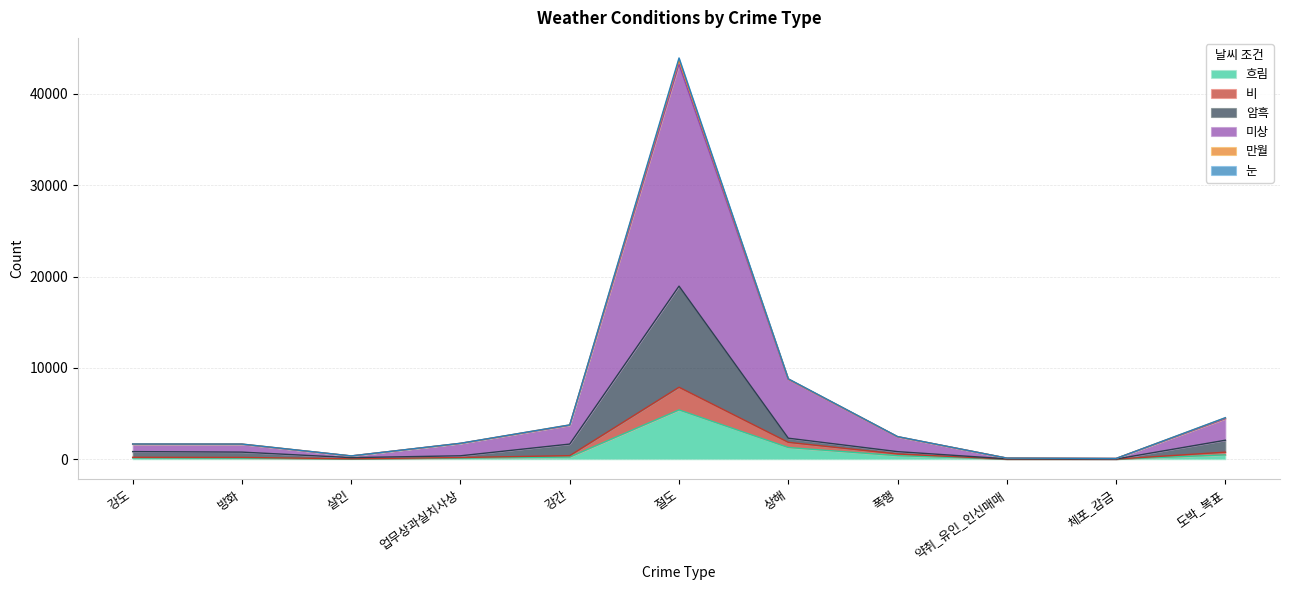

At which category does the chart reach its peak across all series?

절도